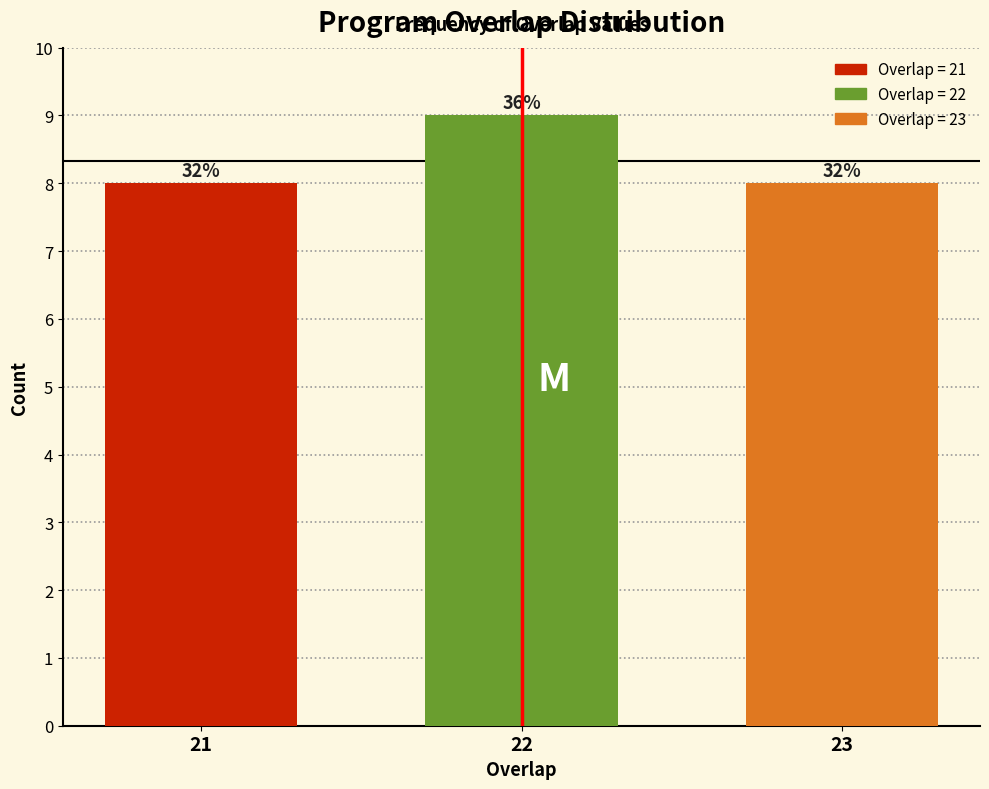

Does the chart contain any negative values?

No